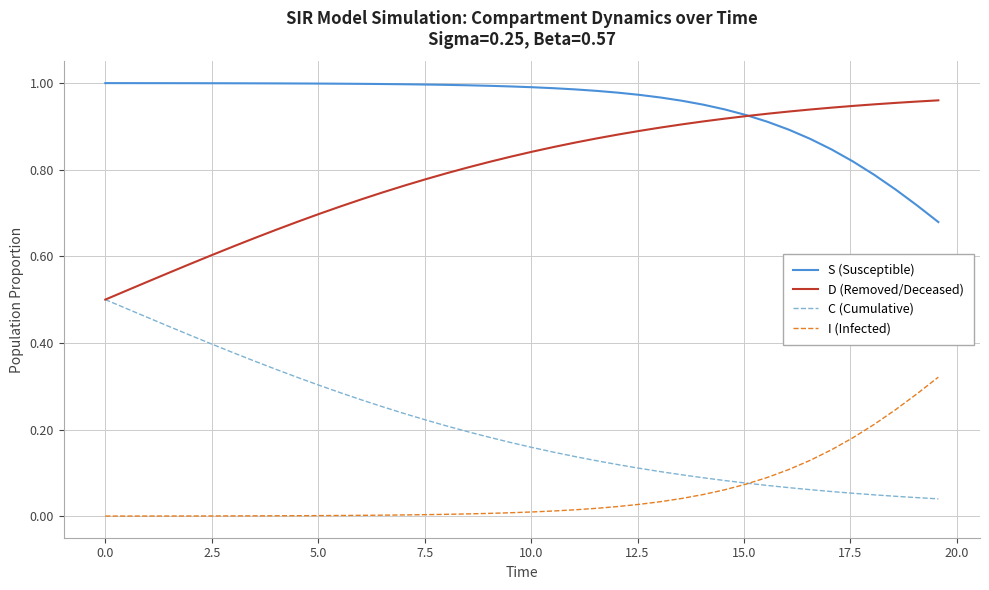

True or false: S (Susceptible) and I (Infected) intersect in this chart.

False